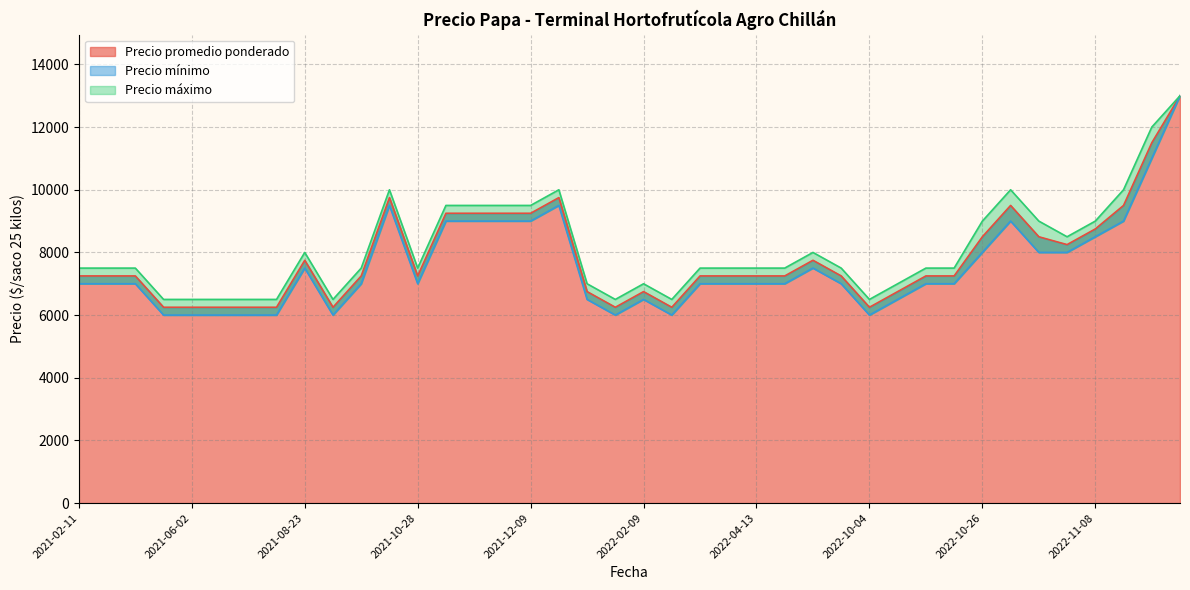

How many interior local valleys does the Precio mínimo series have?

8